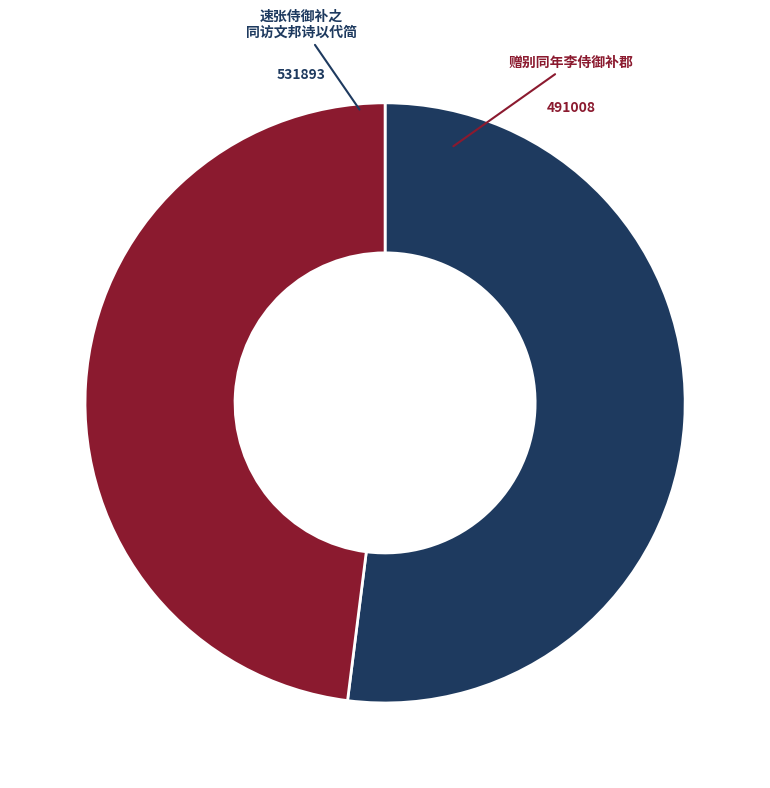

Does any single category account for the majority?

Yes